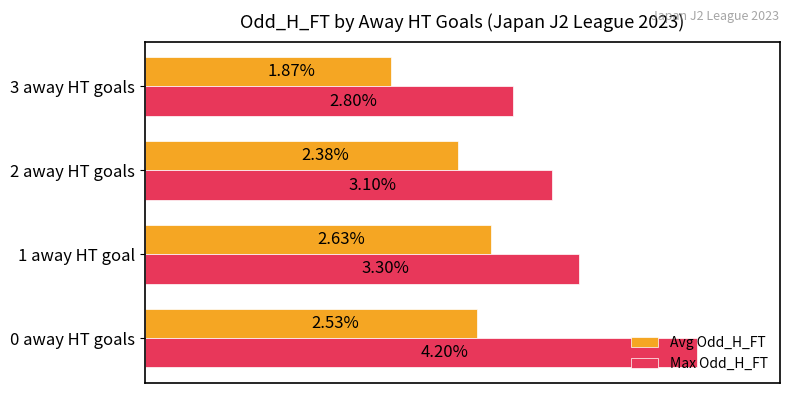

Which series has the largest total across all categories?

Max Odd_H_FT